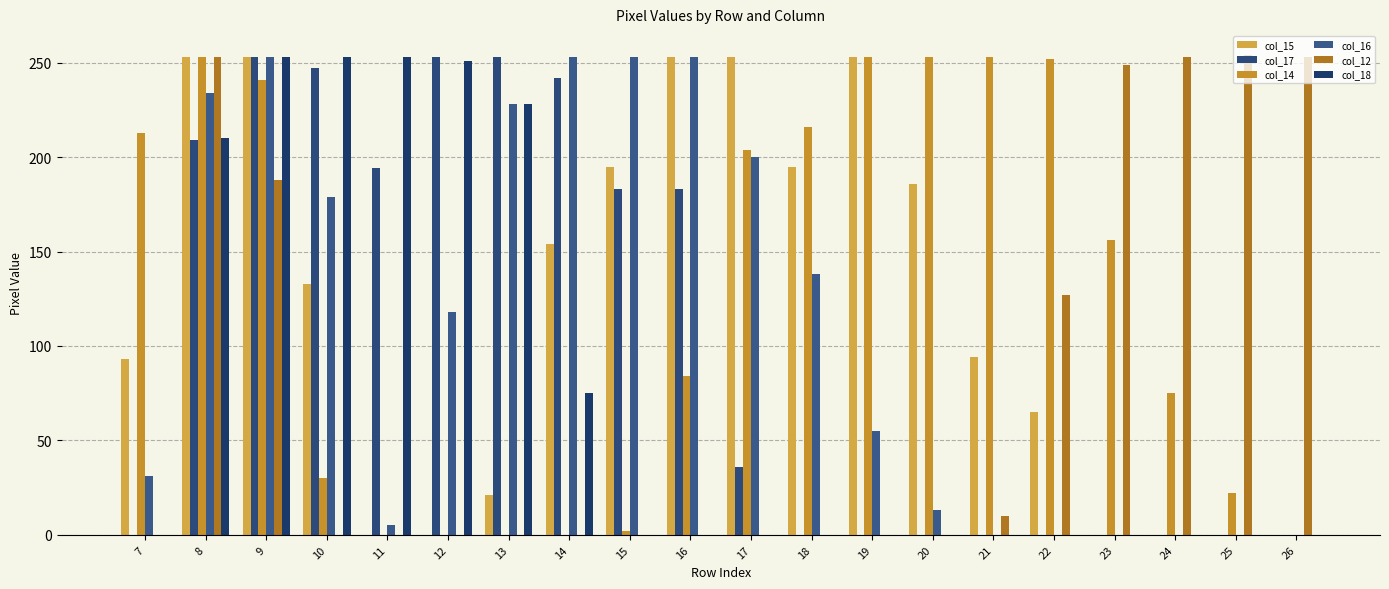

How many data points does each series have?

20